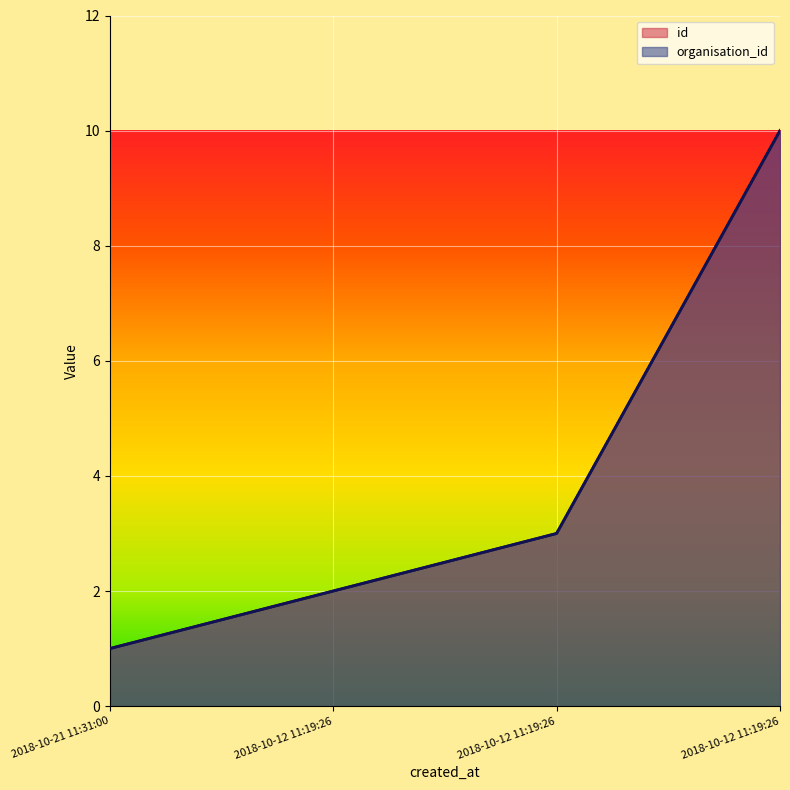

Is it true that organisation_id equals 5 at 2018-10-12 11:19:26?

False